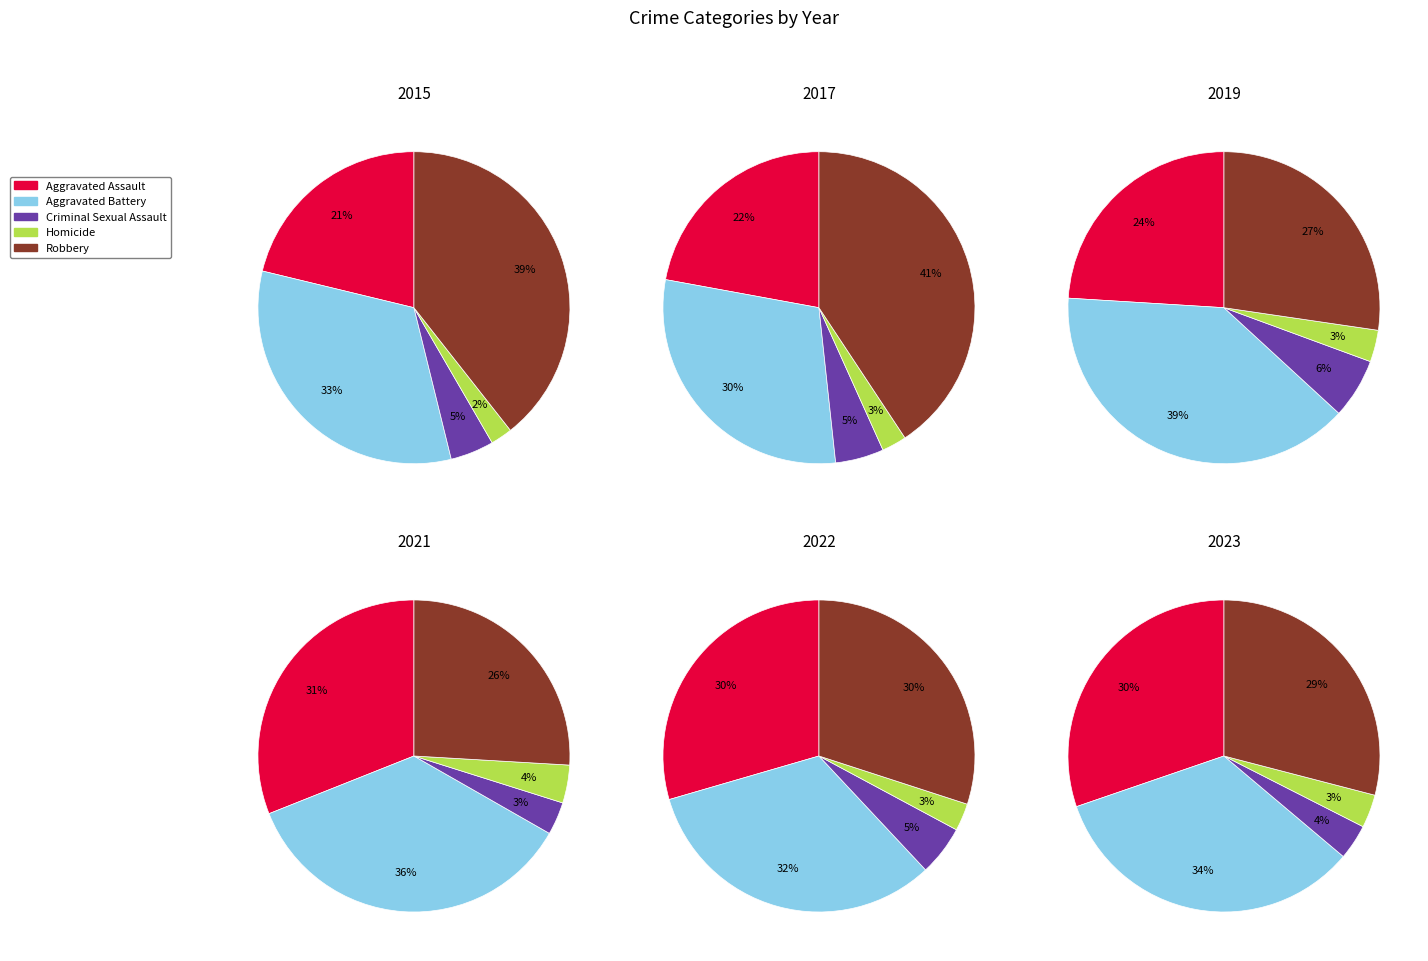

At 2, list the series in order from smallest to largest.

Homicide, Criminal Sexual Assault, Aggravated Assault, Aggravated Battery, Robbery